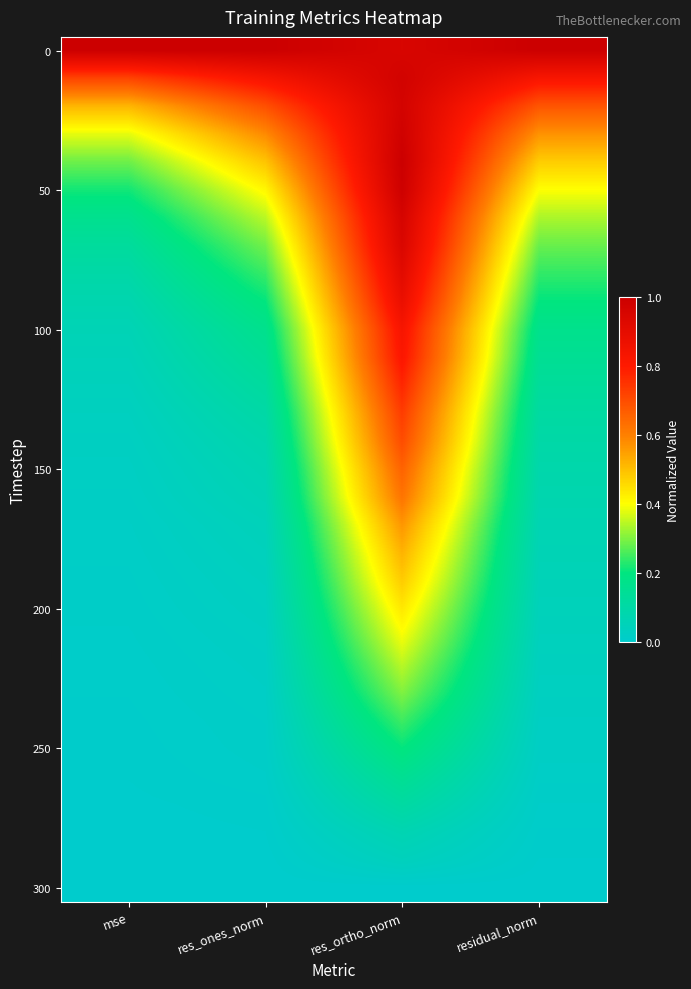

What is the difference between the highest and lowest values at mse?

1.0